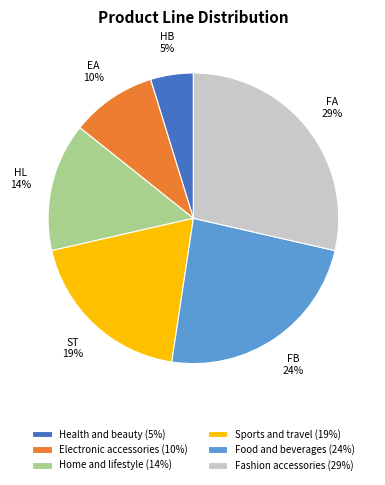

Which has a higher value, Sports and travel (19%) or Health and beauty (5%)?

Sports and travel (19%)